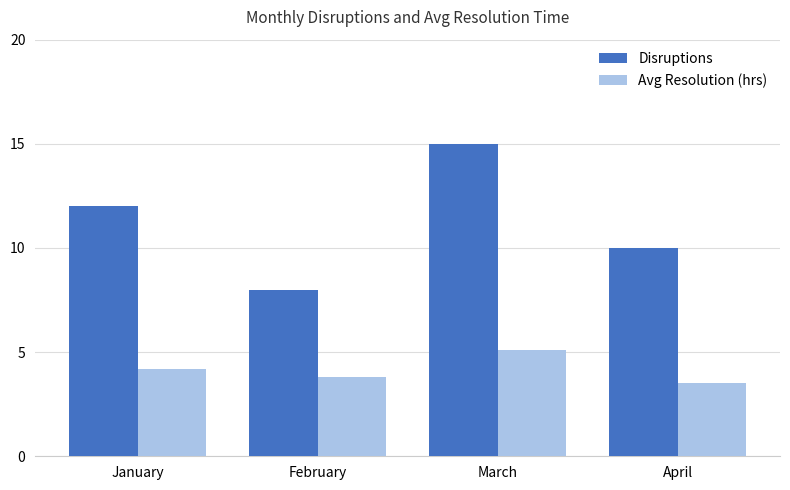

Rank the series by their maximum value, from lowest to highest.

Avg Resolution (hrs), Disruptions